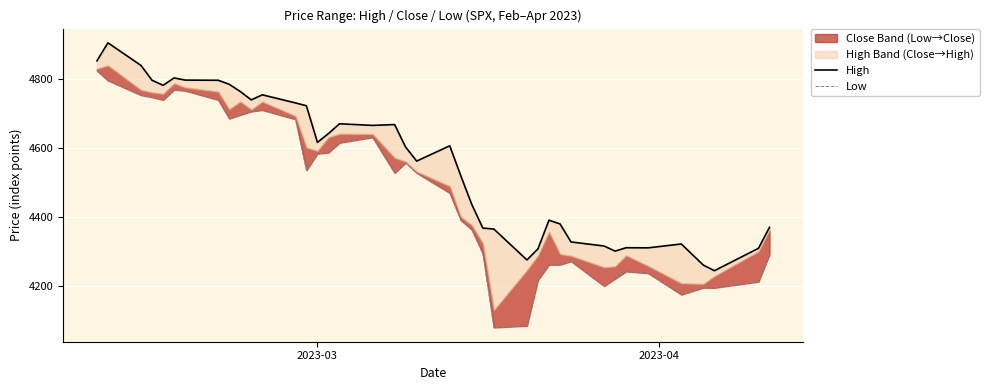

What is the average value of the Low series?

4471.0